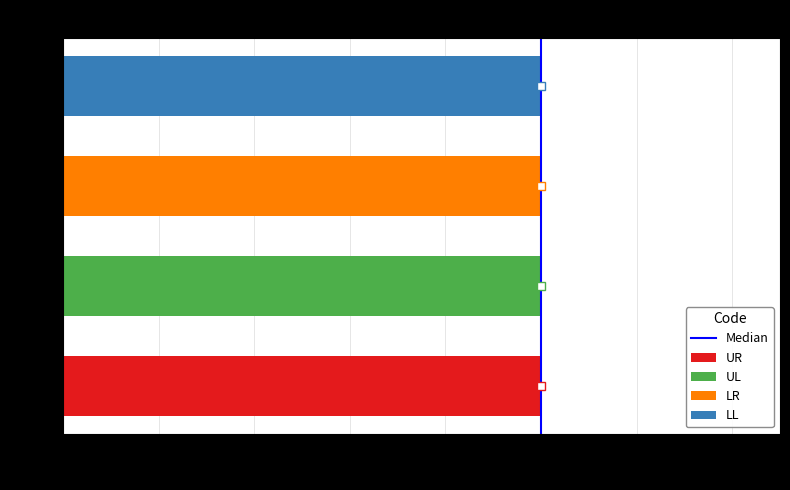

What is the change in value from 0.0 to 0.2?

+1